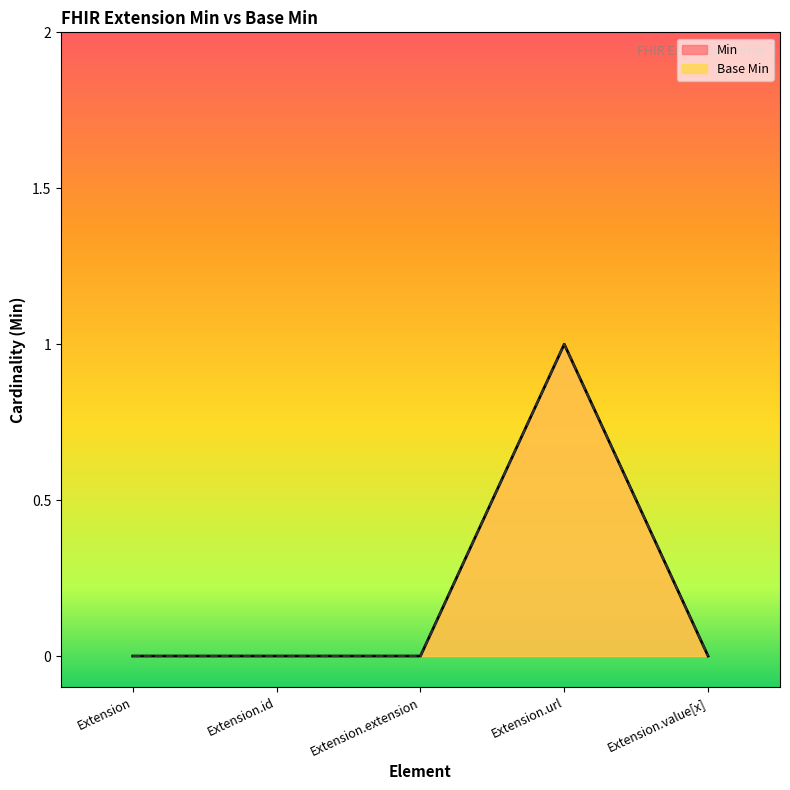

Rank the series by their maximum value, from highest to lowest.

Min, Base Min